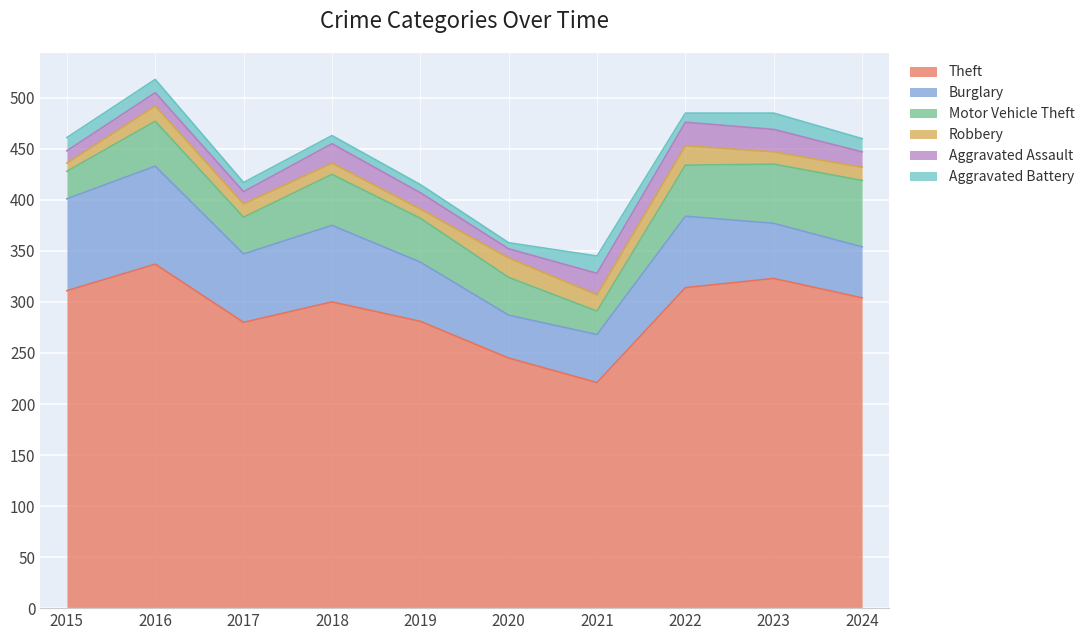

Where is Motor Vehicle Theft nearest to the value 44?

2016